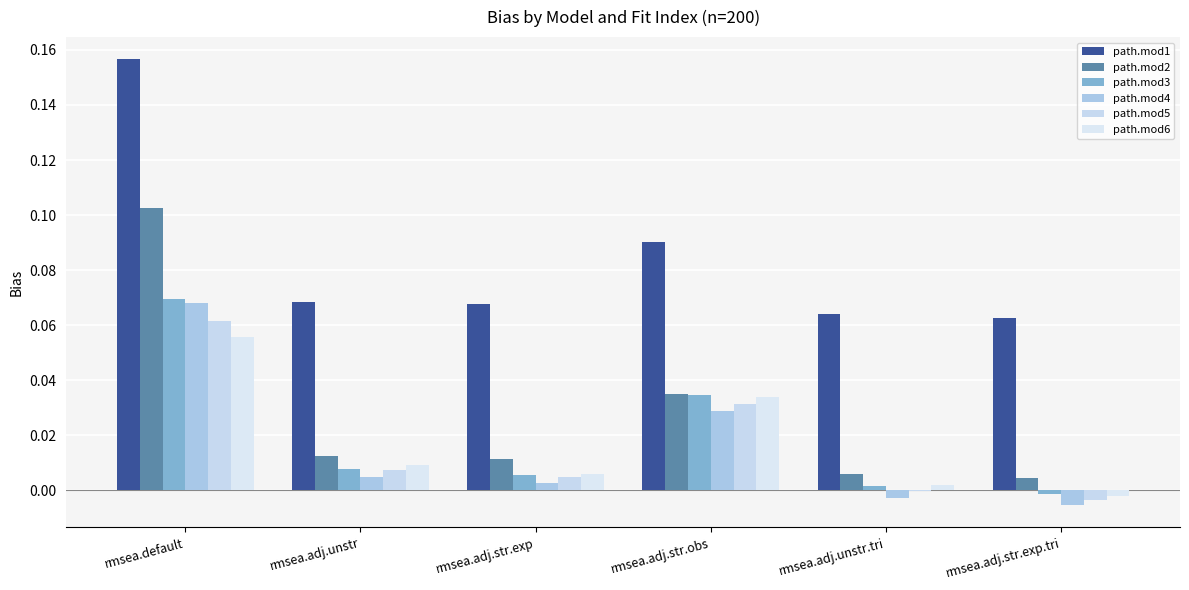

Reading left to right, what are all the values shown in this chart?

path.mod1: 0.2	0.1	0.1	0.1	0.1	0.1
path.mod2: 0.1	0.0	0.0	0.0	0.0	0.0
path.mod3: 0.1	0.0	0.0	0.0	0.0	-0.0
path.mod4: 0.1	0.0	0.0	0.0	-0.0	-0.0
path.mod5: 0.1	0.0	0.0	0.0	-0.0	-0.0
path.mod6: 0.1	0.0	0.0	0.0	0.0	-0.0